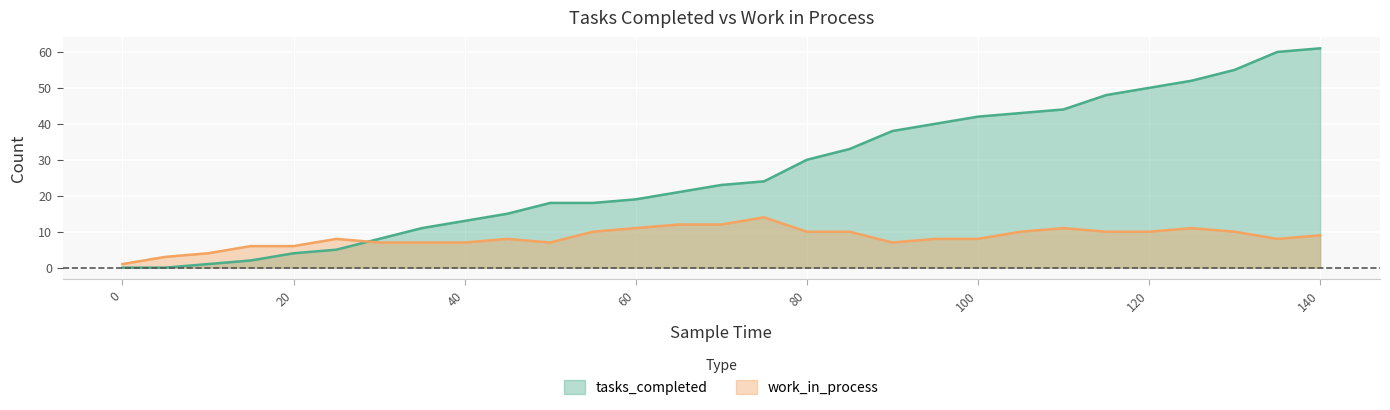

Is the value of work_in_process at 50 greater than the value of tasks_completed at 85?

No